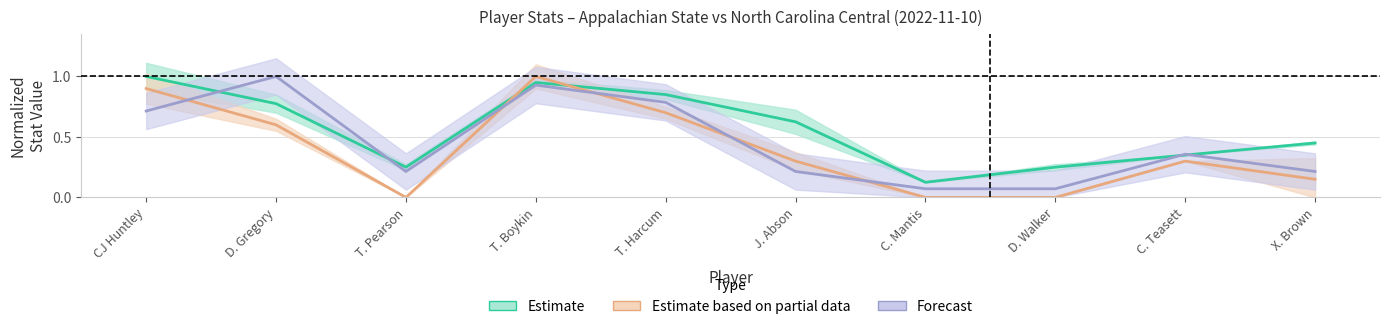

What is the label of the 6th point from the right?

T. Harcum